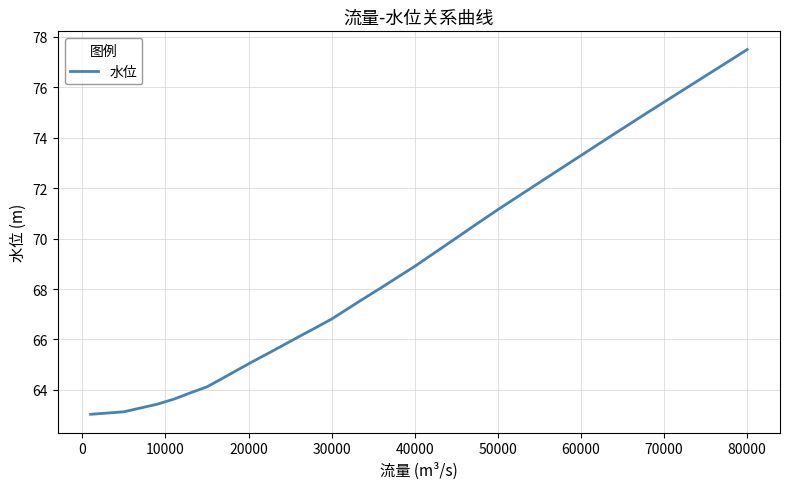

What is the maximum value shown in the chart?

77.5